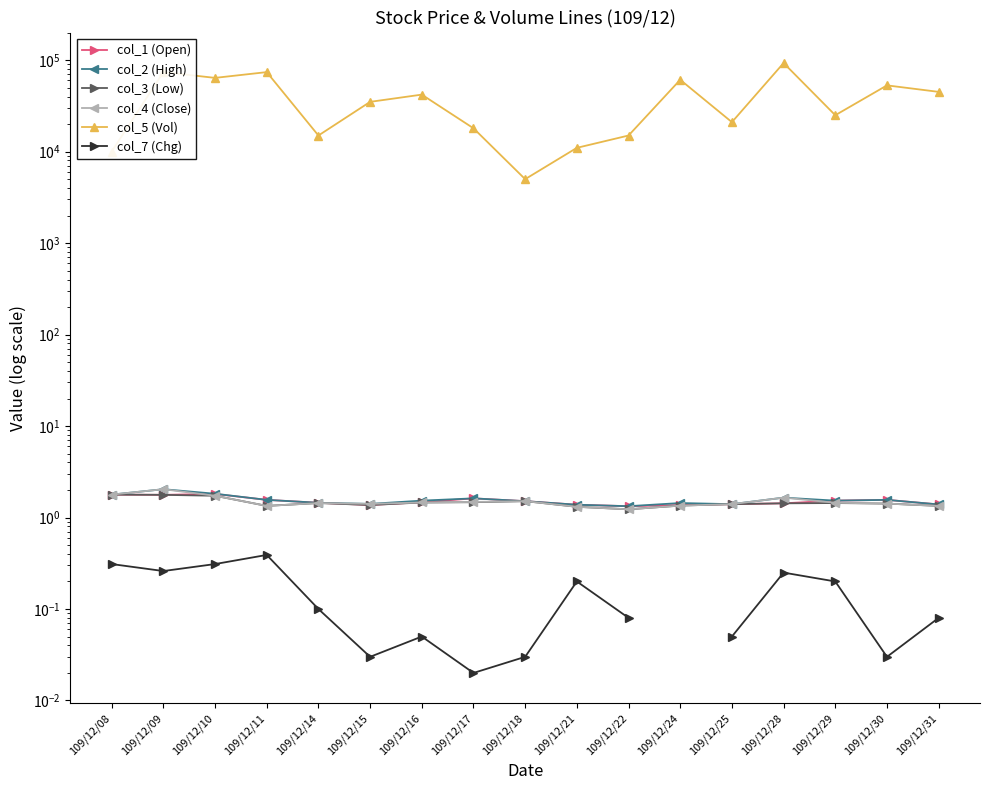

What is the maximum value shown in the chart?

93000.0